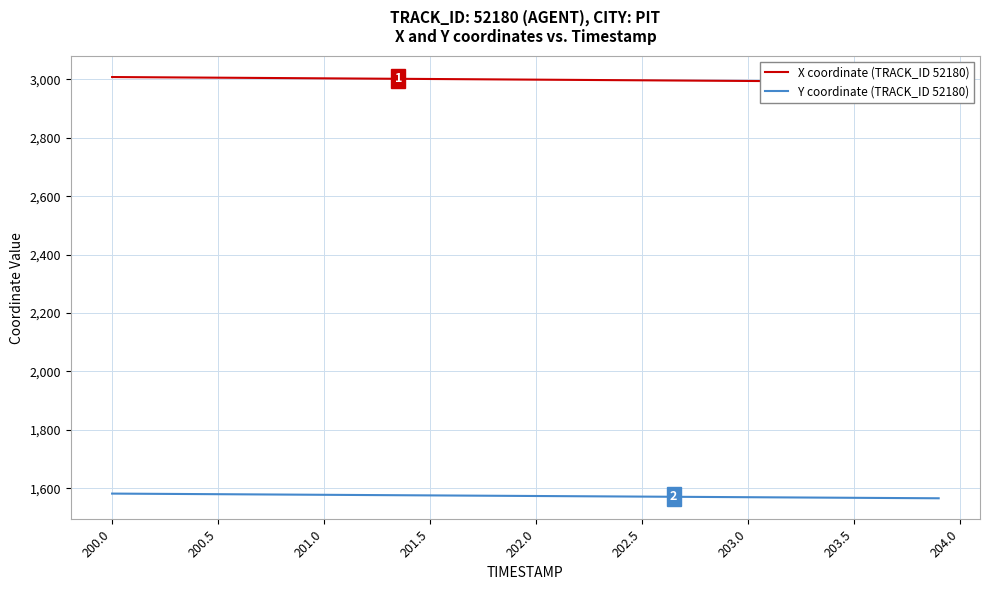

True or false: X coordinate (TRACK_ID 52180) and Y coordinate (TRACK_ID 52180) intersect in this chart.

False